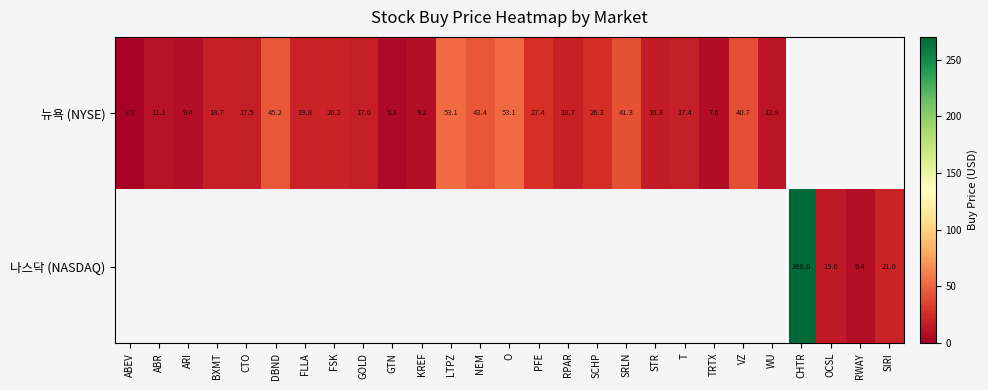

What is the maximum value shown in the chart?

268.0